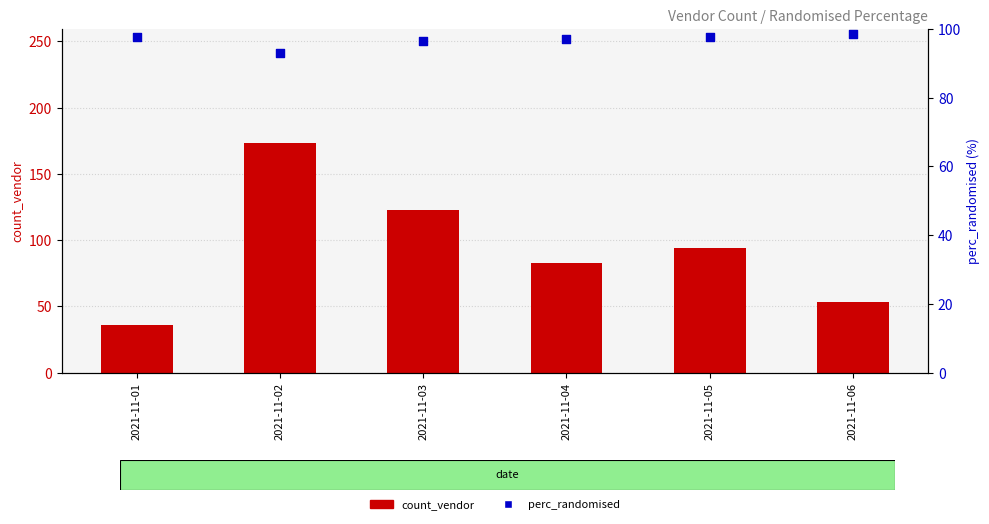

Which series reaches the maximum Y coordinate?

count_vendor